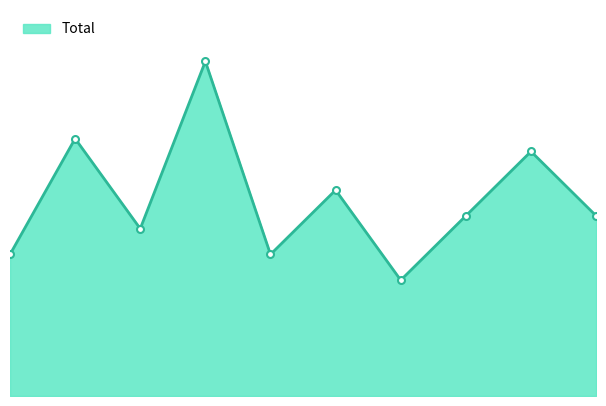

Which category has the lowest value across all series?

2021